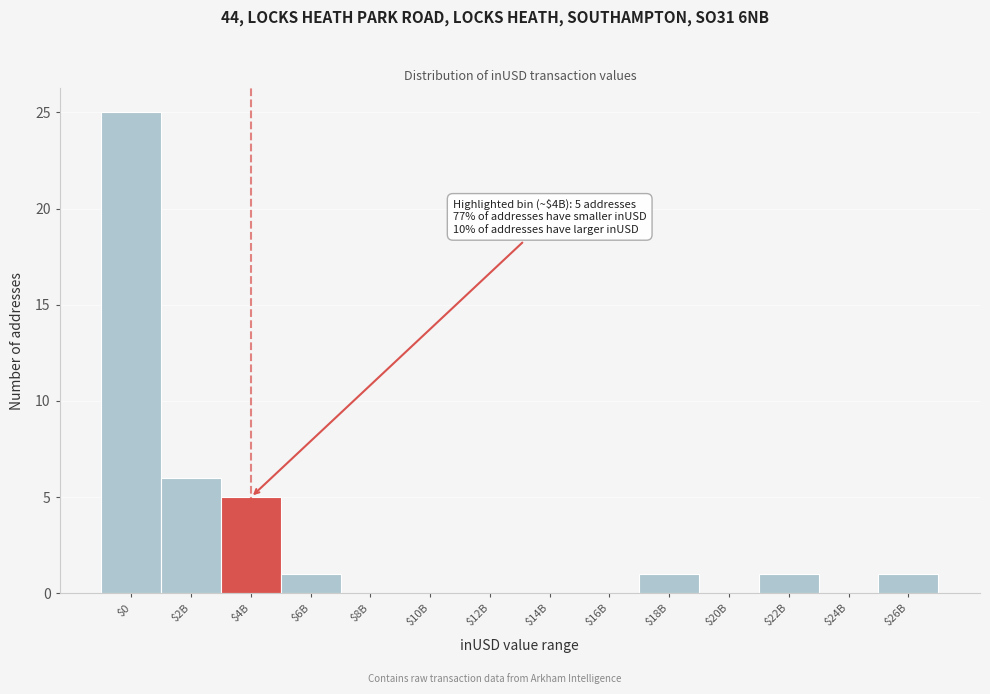

Which category has the highest value across all series?

$0